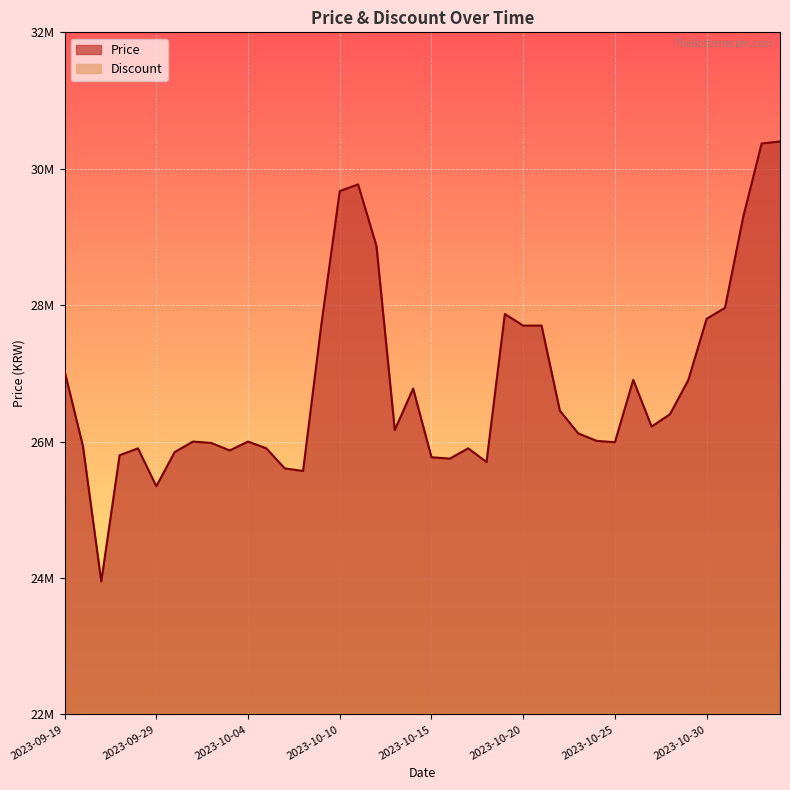

List the labels in order of value, largest first.

2023-11-03, 2023-11-02, 2023-10-11, 2023-10-10, 2023-11-01, 2023-10-12, 2023-10-31, 2023-10-19, 2023-10-30, 2023-10-09, 2023-10-20, 2023-10-21, 2023-09-19, 2023-10-26, 2023-10-29, 2023-10-14, 2023-10-22, 2023-10-28, 2023-10-27, 2023-10-13, 2023-10-23, 2023-10-24, 2023-10-01, 2023-10-04, 2023-10-25, 2023-10-02, 2023-09-25, 2023-09-28, 2023-10-05, 2023-10-17, 2023-10-03, 2023-09-30, 2023-09-27, 2023-10-15, 2023-10-16, 2023-10-18, 2023-10-06, 2023-10-07, 2023-09-29, 2023-09-26